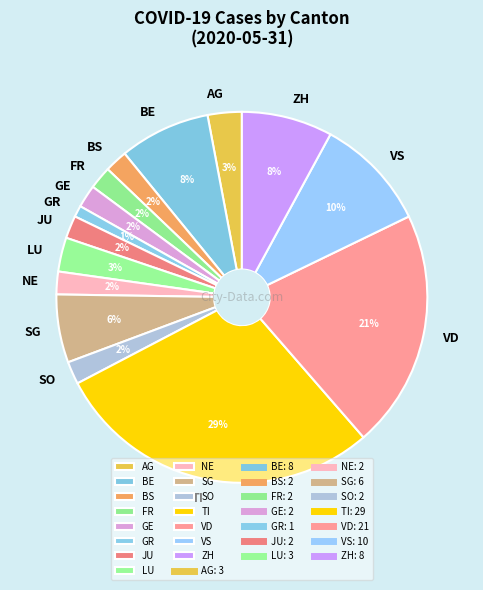

Which slice is the largest?

TI